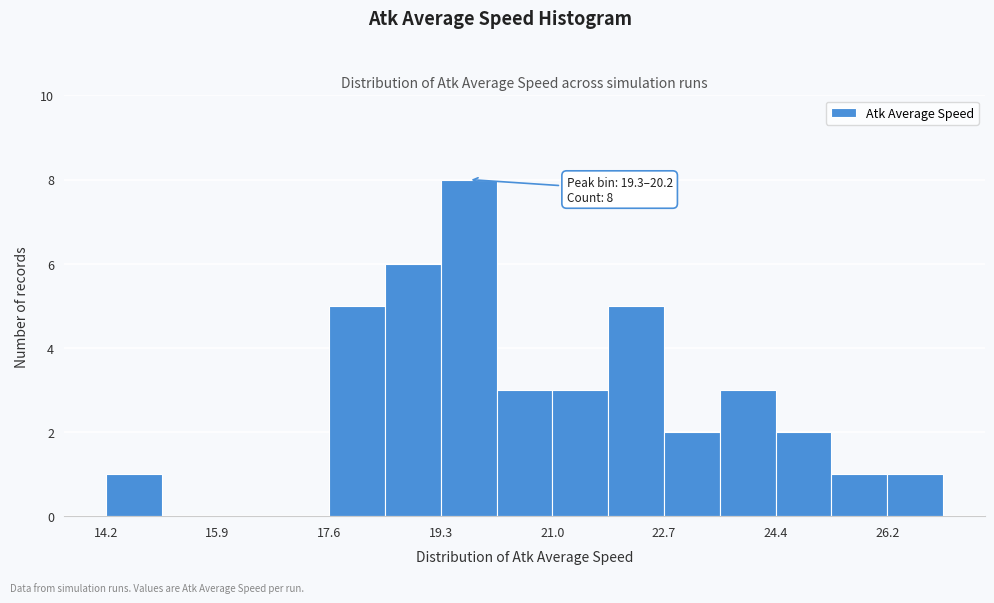

Which range on the x-axis has the tallest bar?

19.4 to 20.2